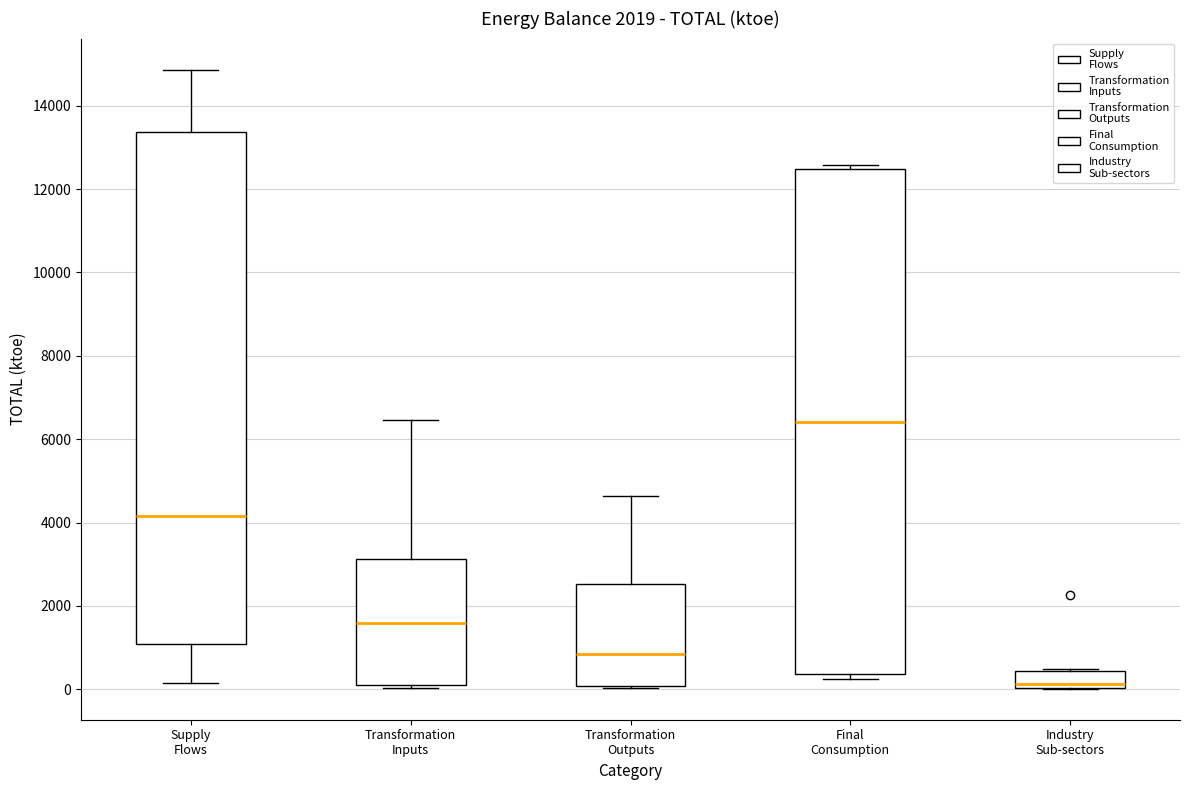

Where does the median line of the box for Supply Flows sit on the y-axis? The values are not printed on the chart, so give them approximately, as read against the axis.

4200